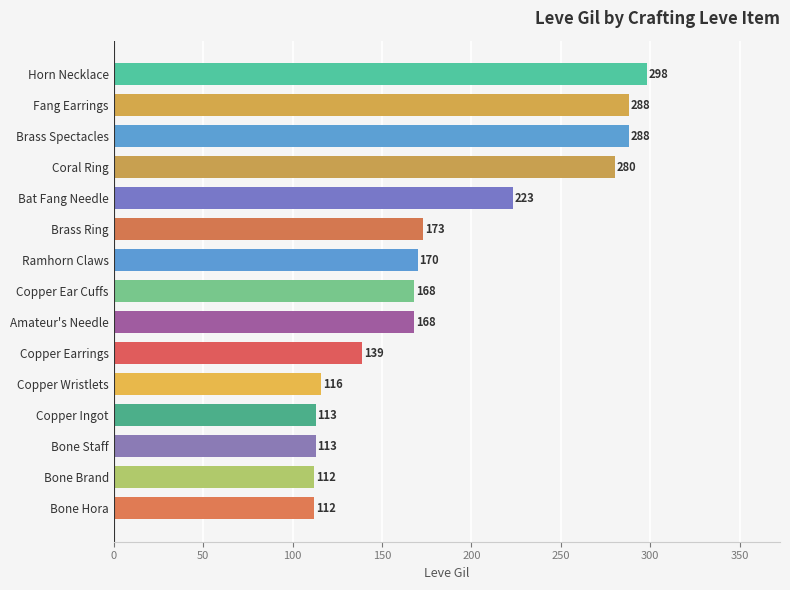

What is the greatest value displayed?

298